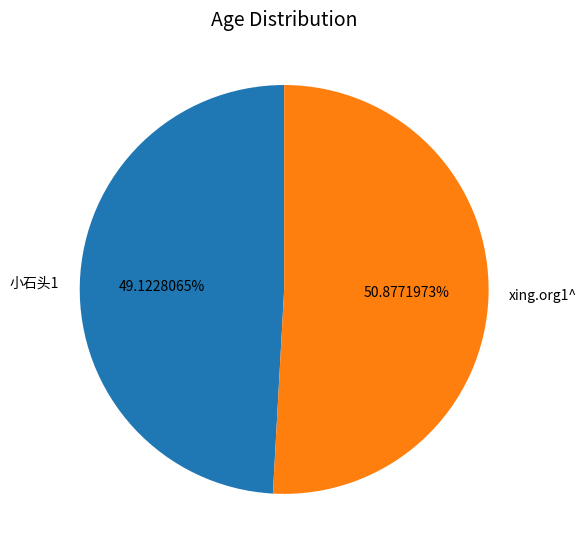

To the nearest percent, what portion does xing.org1^ represent?

51%